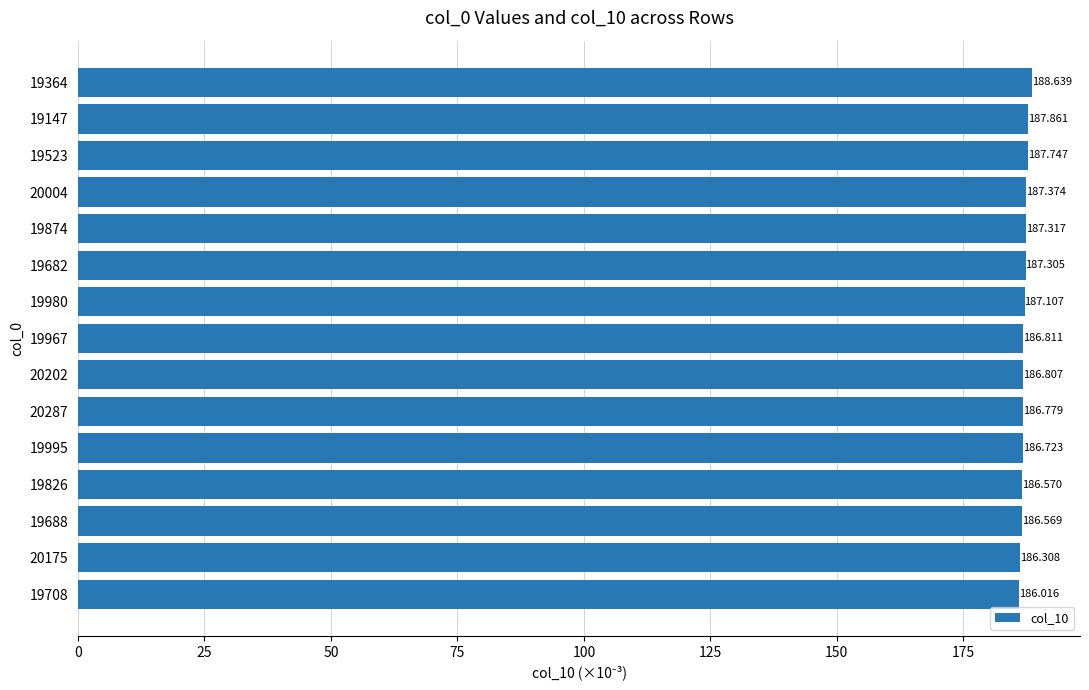

Rank the categories by value from highest to lowest.

19364, 19147, 19523, 20004, 19874, 19682, 19980, 19967, 20202, 20287, 19995, 19826, 19688, 20175, 19708